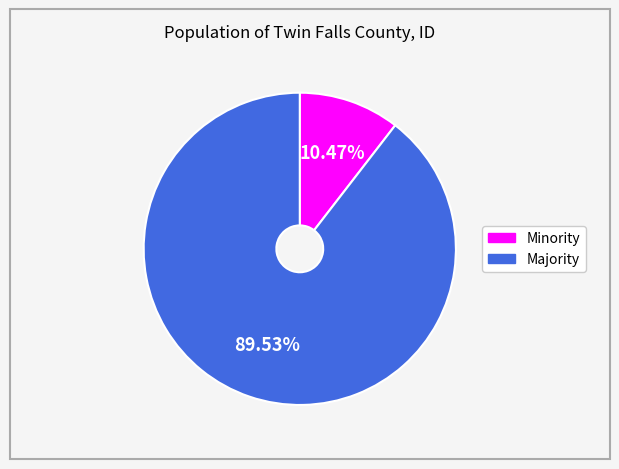

Is there a majority slice in this chart?

Yes